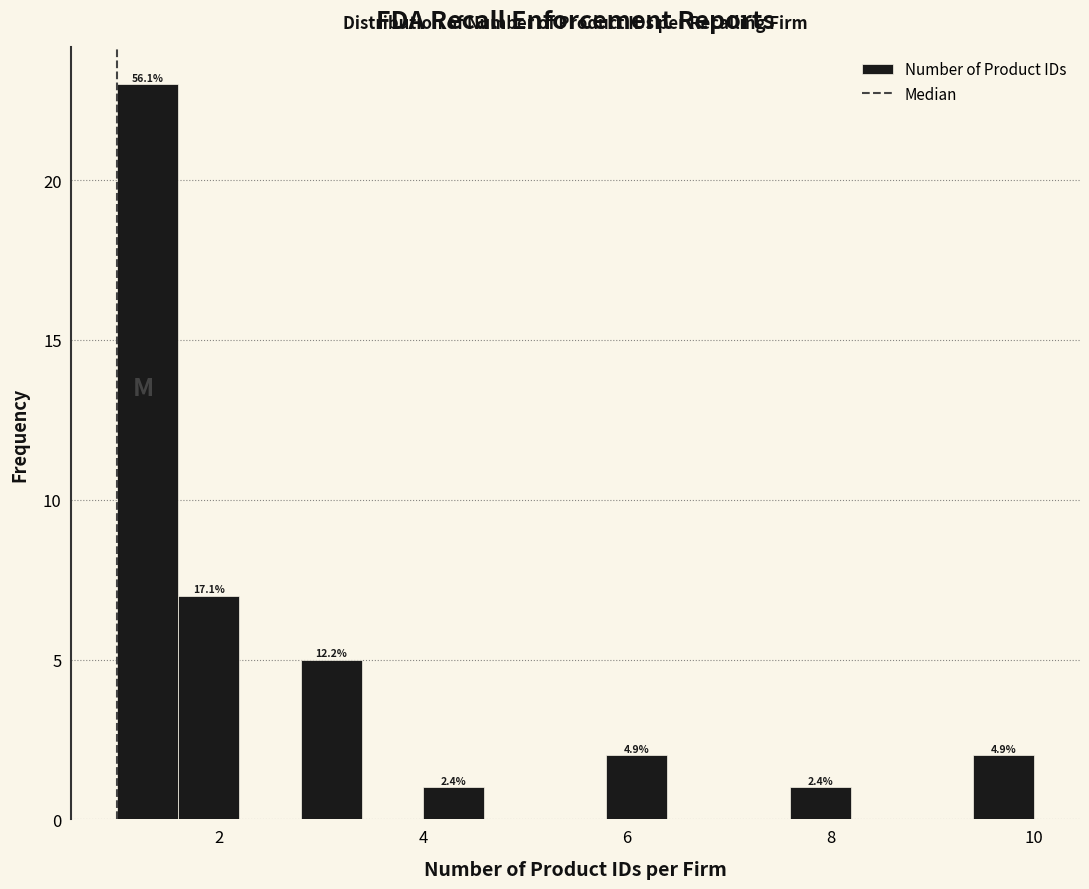

Around what value on the x-axis is the tallest bar? Give the approximate position of its centre, as read against the axis.

1.4